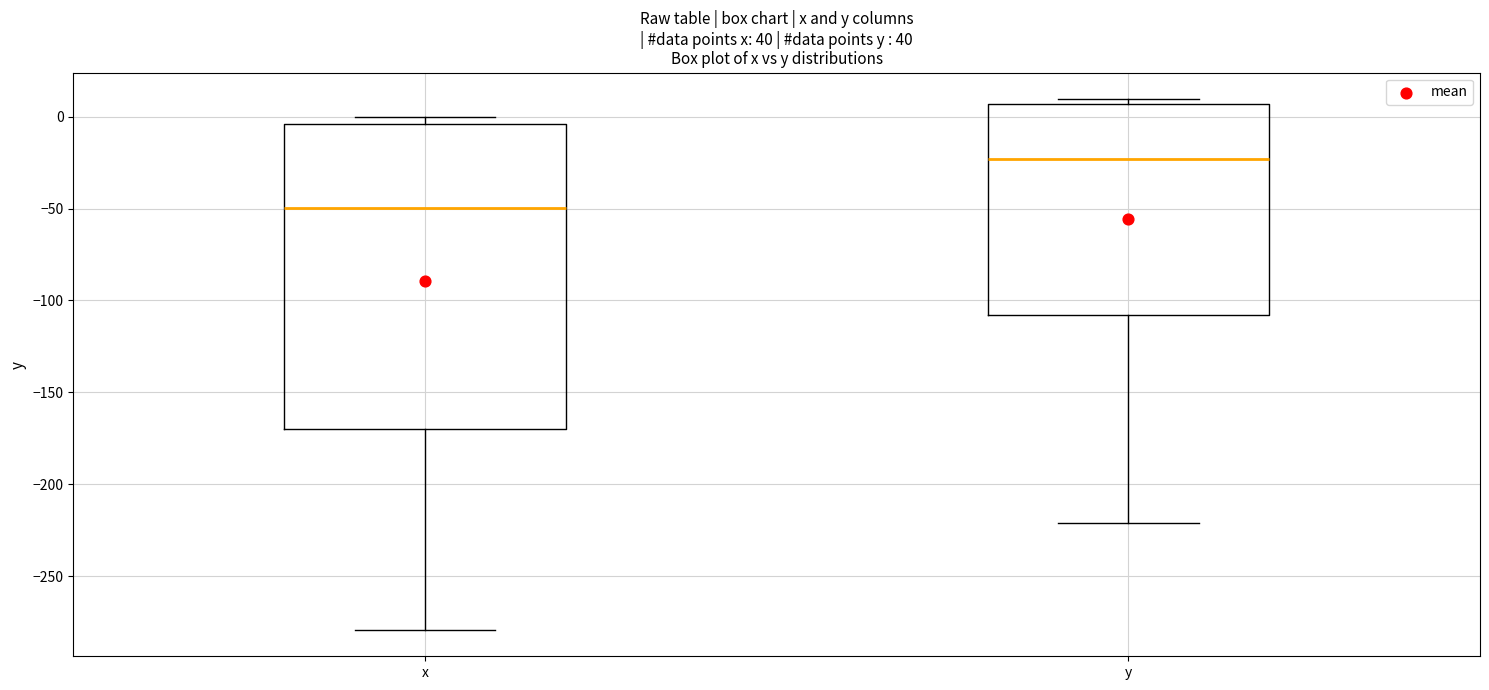

Comparing the boxes themselves (not the whiskers), which one is the tallest?

x